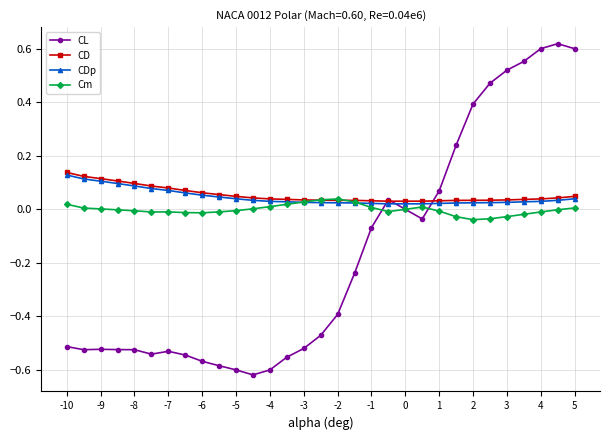

Reading left to right, list all the values displayed in this chart.

CL: -0.5	-0.5	-0.5	-0.5	-0.5	-0.5	-0.5	-0.5	-0.6	-0.6	-0.6	-0.6	-0.6	-0.6	-0.5	-0.5	-0.4	-0.2	-0.1	0.0	0.0	-0.0	0.1	0.2	0.4	0.5	0.5	0.6	0.6	0.6	0.6
CD: 0.1	0.1	0.1	0.1	0.1	0.1	0.1	0.1	0.1	0.1	0.0	0.0	0.0	0.0	0.0	0.0	0.0	0.0	0.0	0.0	0.0	0.0	0.0	0.0	0.0	0.0	0.0	0.0	0.0	0.0	0.0
CDp: 0.1	0.1	0.1	0.1	0.1	0.1	0.1	0.1	0.1	0.0	0.0	0.0	0.0	0.0	0.0	0.0	0.0	0.0	0.0	0.0	0.0	0.0	0.0	0.0	0.0	0.0	0.0	0.0	0.0	0.0	0.0
Cm: 0.0	0.0	0.0	-0.0	-0.0	-0.0	-0.0	-0.0	-0.0	-0.0	-0.0	0.0	0.0	0.0	0.0	0.0	0.0	0.0	0.0	-0.0	0.0	0.0	-0.0	-0.0	-0.0	-0.0	-0.0	-0.0	-0.0	-0.0	0.0